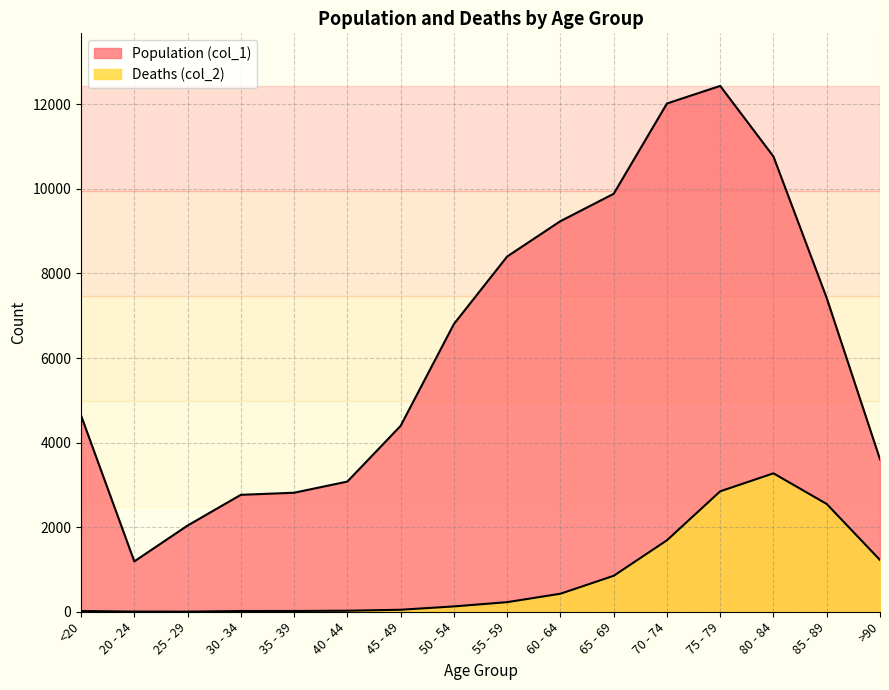

How many data points does each series have?

16